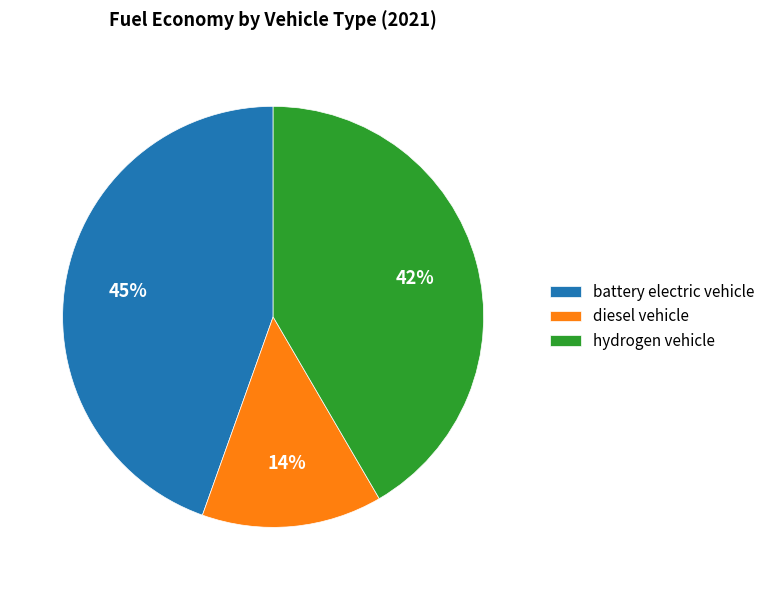

What percentage is the diesel vehicle slice, to the nearest percent?

14%